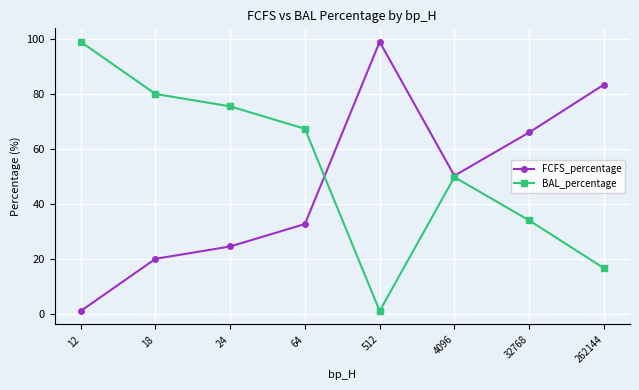

Is the value of BAL_percentage at 18 greater than the value of FCFS_percentage at 18?

Yes